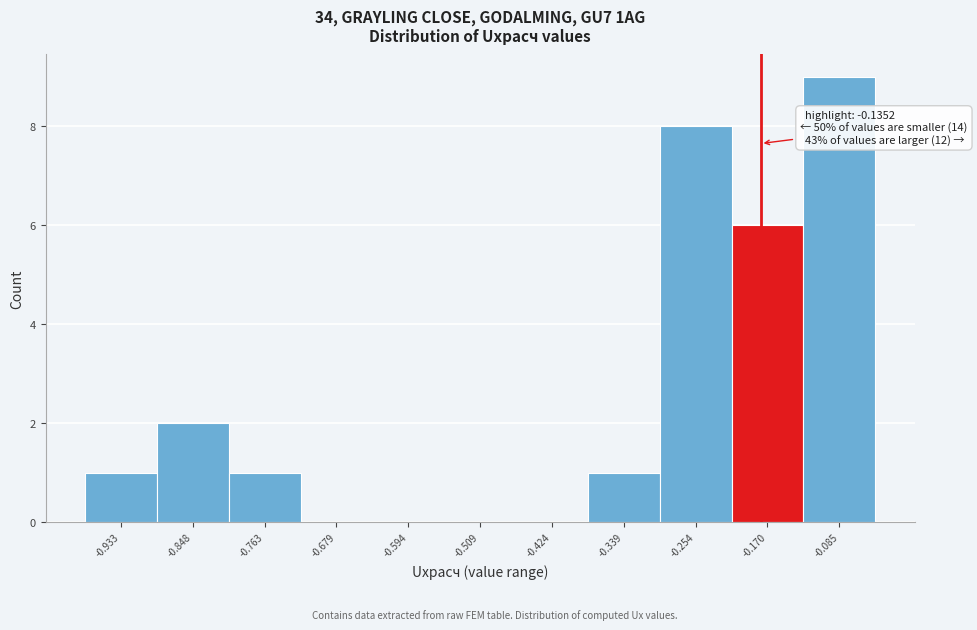

Reading right to left, what are all the values shown in this chart?

-0.085=9	-0.170=6	-0.254=8	-0.339=1	-0.424=0	-0.509=0	-0.594=0	-0.679=0	-0.763=1	-0.848=2	-0.933=1